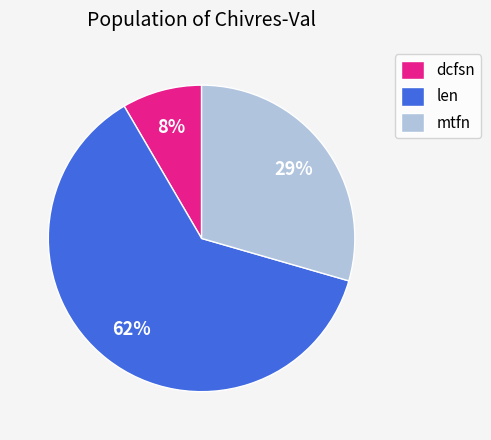

Which category has the biggest portion of the pie?

len